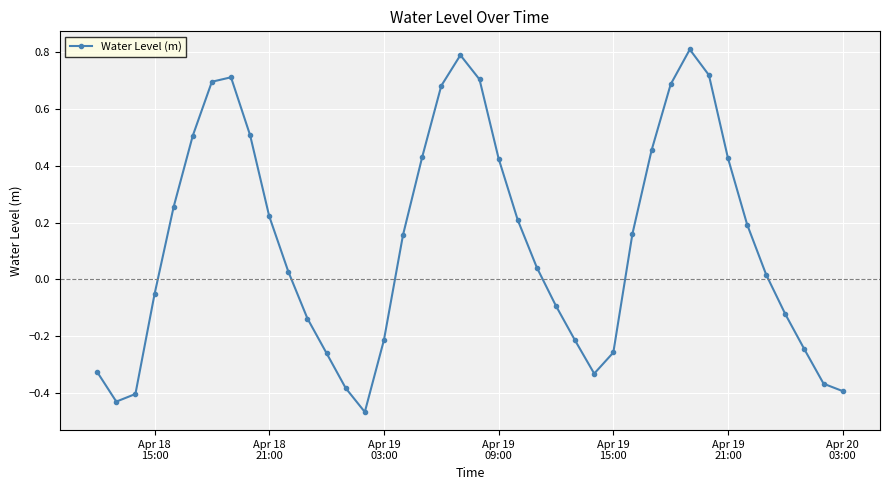

What is the difference between the maximum and minimum values?

1.3